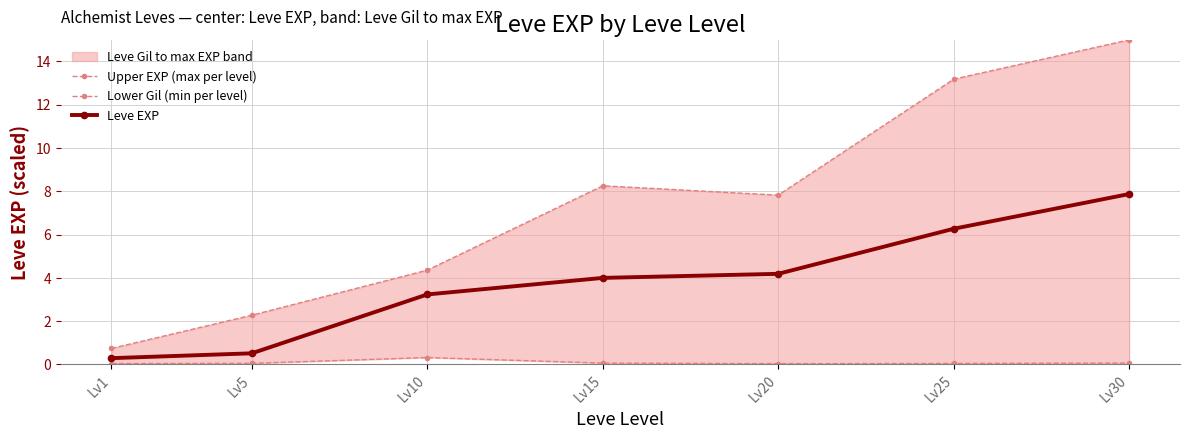

List the series in order of their peak value, highest first.

Upper EXP (max per level), Leve EXP, Lower Gil (min per level)